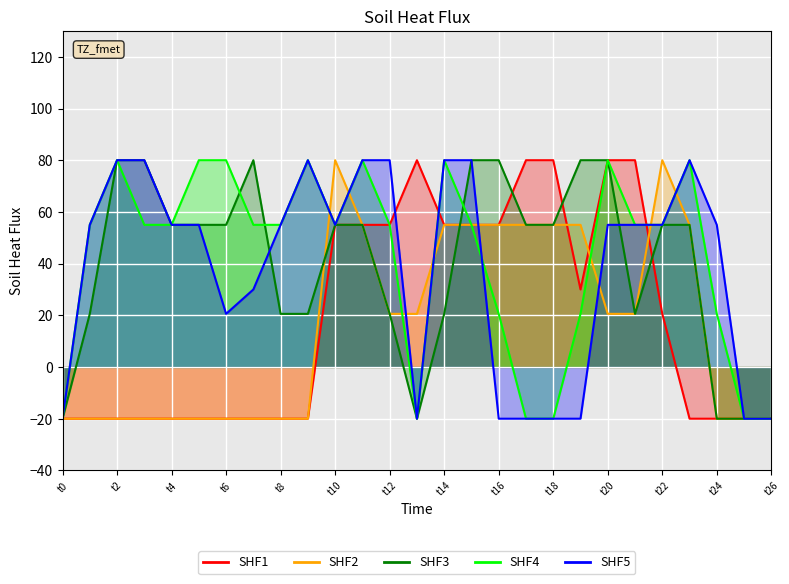

What is the smallest value displayed?

-20.0